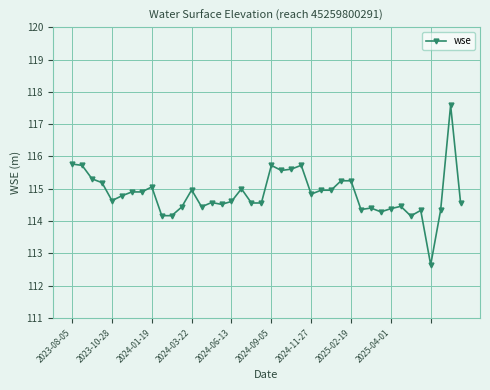

What is the greatest value displayed?

117.6